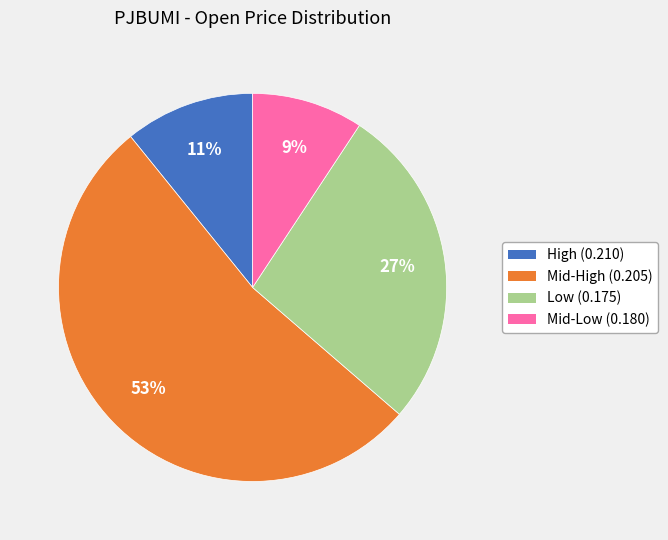

Rank the categories by value from highest to lowest.

Mid-High (0.205), Low (0.175), High (0.210), Mid-Low (0.180)